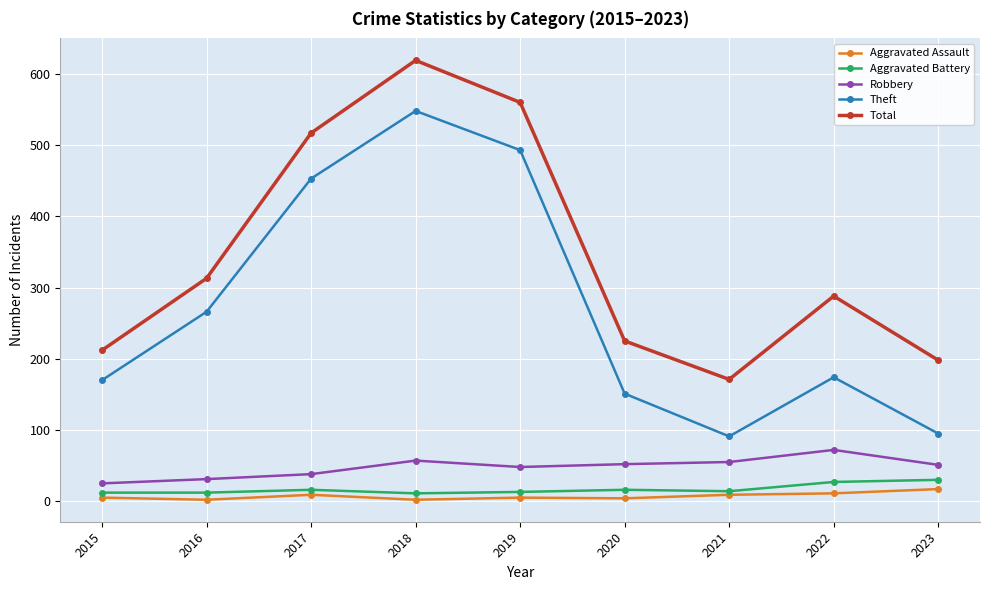

What is the difference between the second highest and minimum values in the Theft series?

402